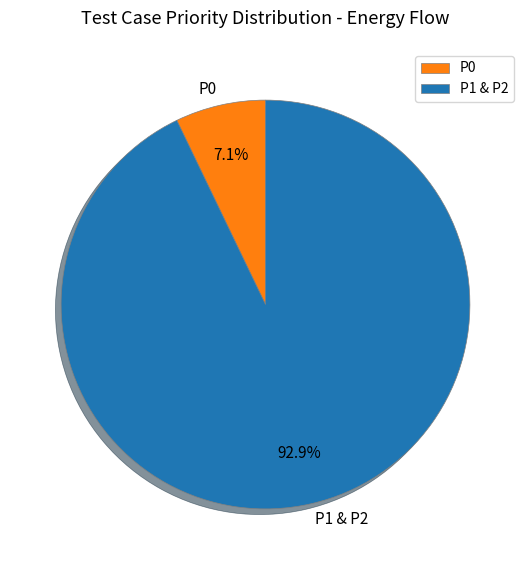

Which category has the smallest portion of the pie?

P0